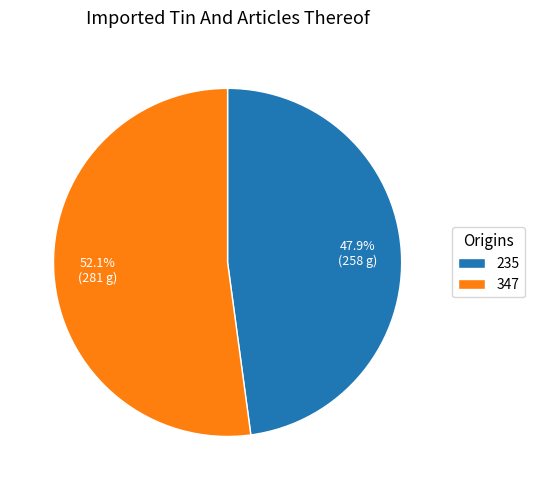

Does 235 represent more than half of the total?

No